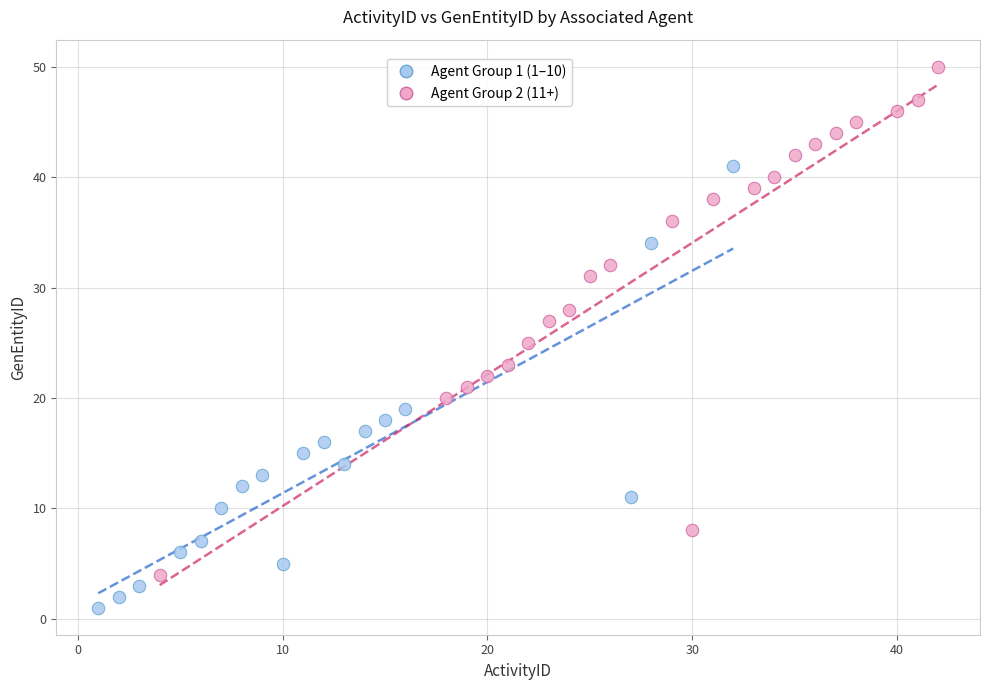

Which series has the largest Y range (max minus min)?

Agent Group 2 (11+)